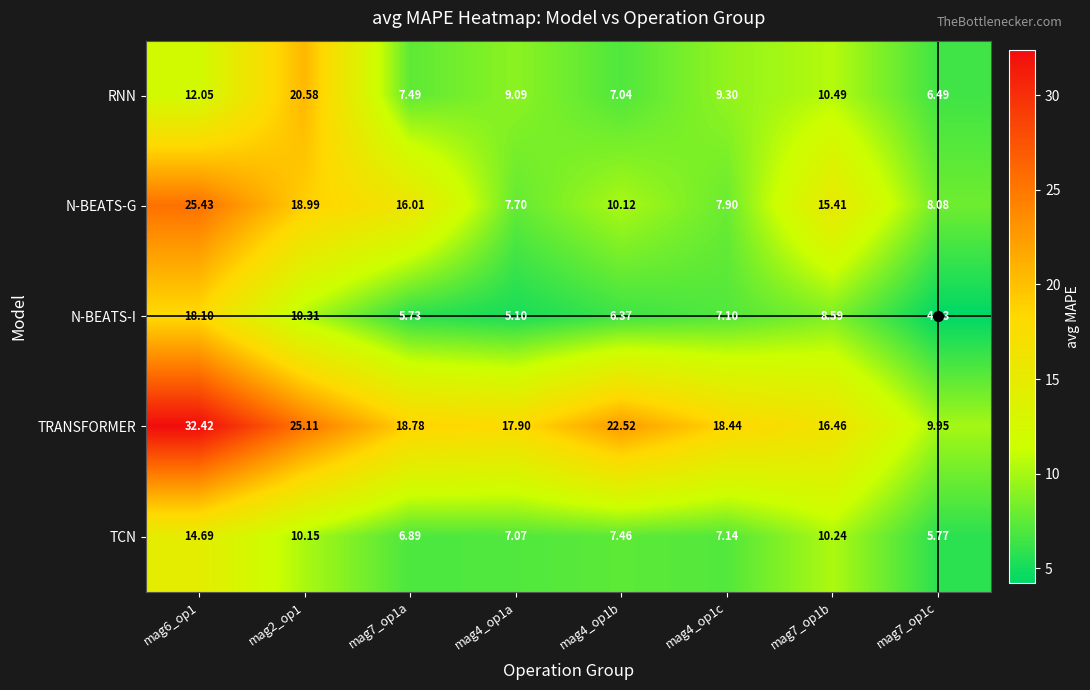

Rank the series by their maximum value, from highest to lowest.

TRANSFORMER, N-BEATS-G, RNN, N-BEATS-I, TCN